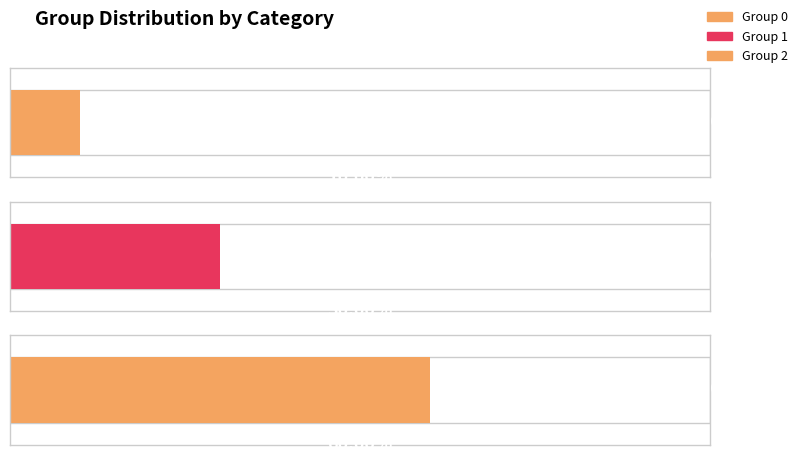

How many series are shown in this chart?

3